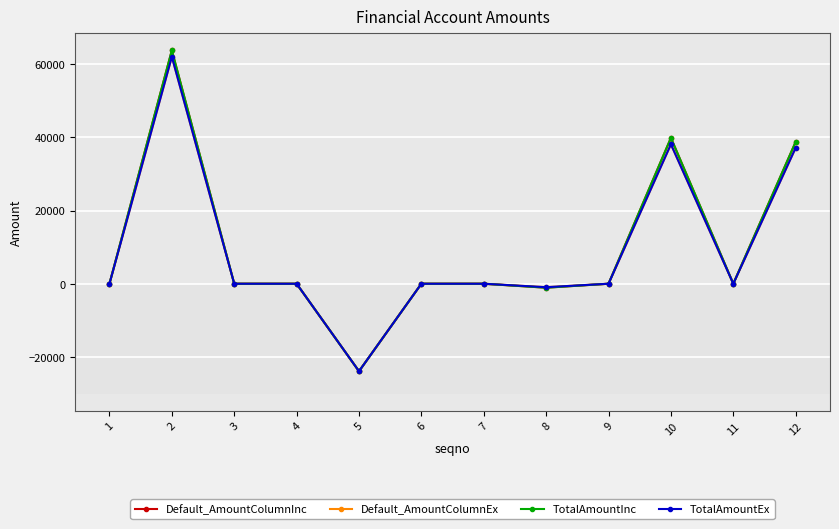

Is this an area chart (filled region under the line)?

No